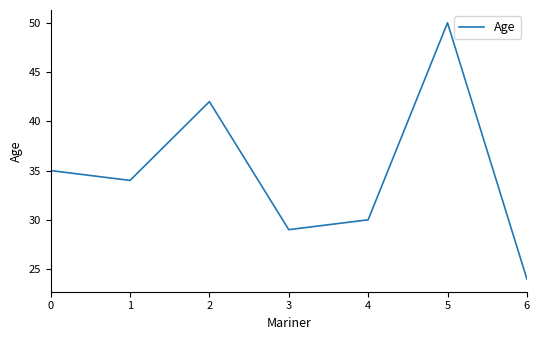

Read the value at 4, to the nearest 5.

30